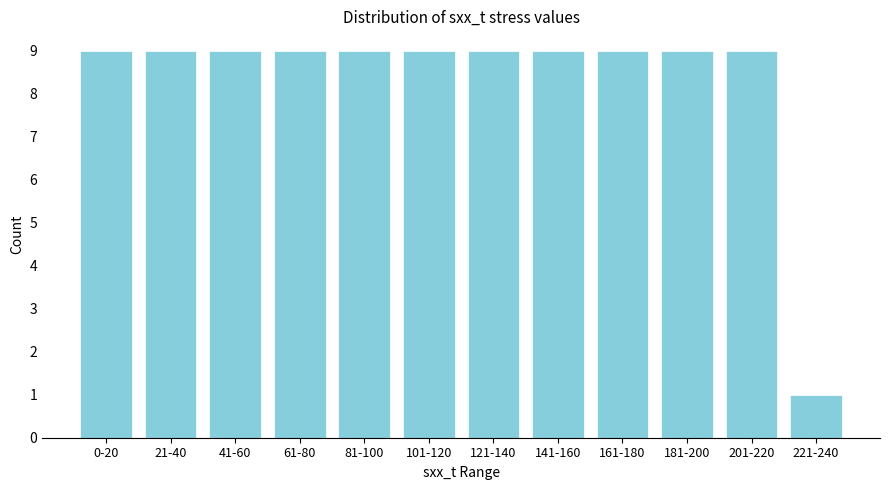

Reading left to right, list all the values displayed in this chart.

0-20=9	21-40=9	41-60=9	61-80=9	81-100=9	101-120=9	121-140=9	141-160=9	161-180=9	181-200=9	201-220=9	221-240=1